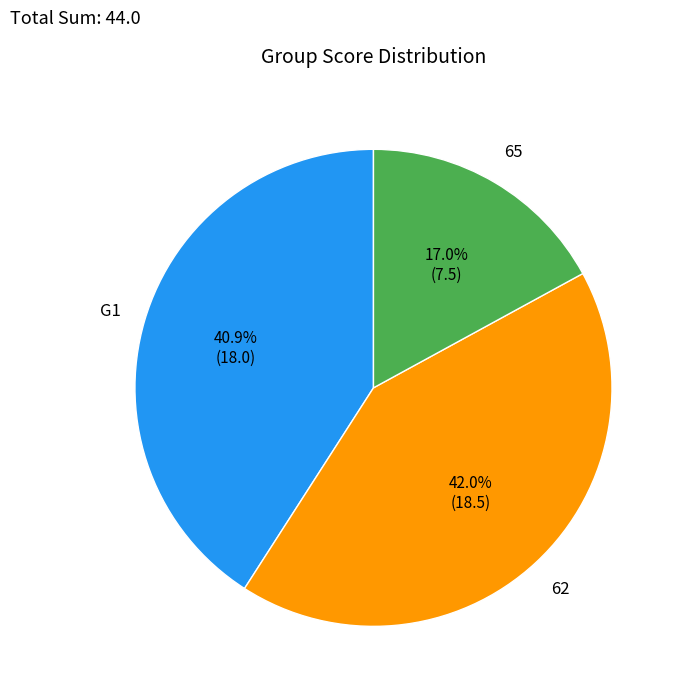

What portion of the pie excludes 62?

58.0%